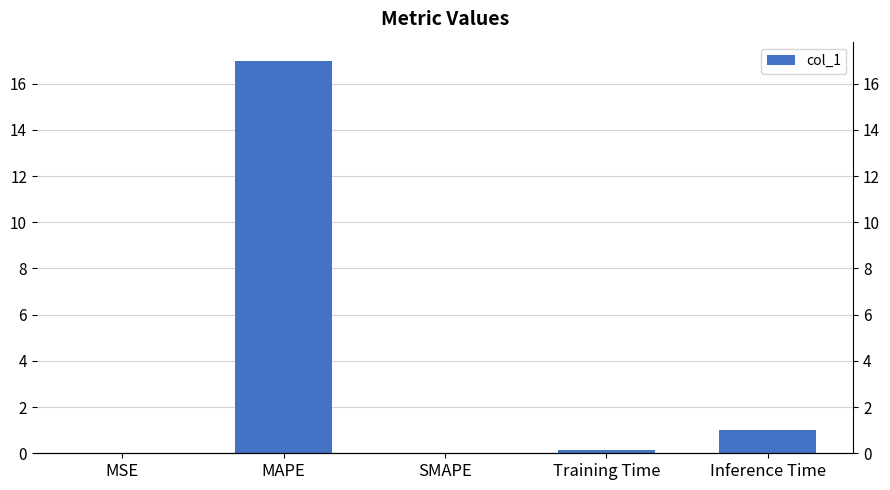

At which category does the chart reach its peak across all series?

MAPE